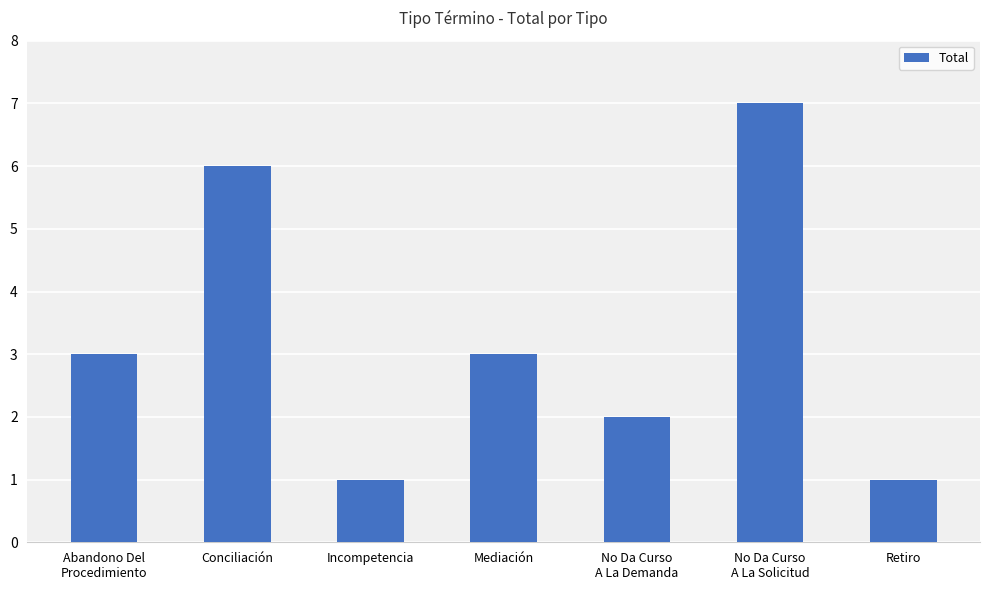

Reading left to right, transcribe all the data shown in this chart.

Abandono Del
Procedimiento=3	Conciliación=6	Incompetencia=1	Mediación=3	No Da Curso
A La Demanda=2	No Da Curso
A La Solicitud=7	Retiro=1